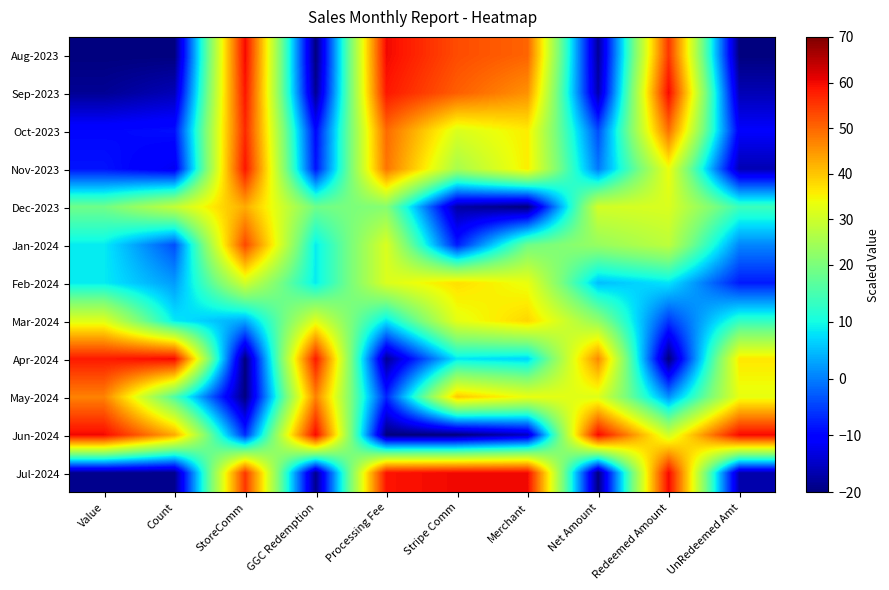

Reading left to right, extract all data points from this chart.

Aug-2023: Value=-20.0	Count=-20.0	StoreComm=60.0	GGC Redemption=-20.0	Processing Fee=60.0	Stripe Comm=52.8	Merchant=50.3	Net Amount=-18.1	Redeemed Amount=55.2	UnRedeemed Amt=-20.0
Sep-2023: Value=-18.4	Count=-15.9	StoreComm=58.7	GGC Redemption=-18.4	Processing Fee=58.4	Stripe Comm=50.9	Merchant=45.5	Net Amount=-16.7	Redeemed Amount=60.0	UnRedeemed Amt=-16.1
Oct-2023: Value=-9.6	Count=-8.9	StoreComm=56.6	GGC Redemption=-9.6	Processing Fee=49.6	Stripe Comm=31.4	Merchant=35.8	Net Amount=-4.0	Redeemed Amount=49.0	UnRedeemed Amt=-10.9
Nov-2023: Value=-8.5	Count=-11.9	StoreComm=58.7	GGC Redemption=-8.5	Processing Fee=48.5	Stripe Comm=25.3	Merchant=35.8	Net Amount=-0.5	Redeemed Amount=33.6	UnRedeemed Amt=-16.3
Dec-2023: Value=18.8	Count=28.6	StoreComm=42.7	GGC Redemption=18.8	Processing Fee=21.2	Stripe Comm=-17.2	Merchant=-20.0	Net Amount=30.5	Redeemed Amount=31.3	UnRedeemed Amt=13.8
Jan-2024: Value=8.6	Count=-3.8	StoreComm=53.3	GGC Redemption=8.6	Processing Fee=31.4	Stripe Comm=-7.9	Merchant=18.8	Net Amount=23.3	Redeemed Amount=27.8	UnRedeemed Amt=0.6
Feb-2024: Value=8.6	Count=2.3	StoreComm=30.3	GGC Redemption=8.6	Processing Fee=31.4	Stripe Comm=37.2	Merchant=33.3	Net Amount=5.0	Redeemed Amount=8.0	UnRedeemed Amt=-7.9
Mar-2024: Value=32.1	Count=8.4	StoreComm=3.3	GGC Redemption=32.1	Processing Fee=7.9	Stripe Comm=32.7	Merchant=38.2	Net Amount=22.6	Redeemed Amount=-5.7	UnRedeemed Amt=12.8
Apr-2024: Value=58.2	Count=60.0	StoreComm=-20.0	GGC Redemption=58.2	Processing Fee=-18.2	Stripe Comm=8.2	Merchant=6.7	Net Amount=46.3	Redeemed Amount=-20.0	UnRedeemed Amt=36.4
May-2024: Value=47.1	Count=15.4	StoreComm=-19.7	GGC Redemption=47.1	Processing Fee=-7.1	Stripe Comm=39.6	Merchant=33.3	Net Amount=31.8	Redeemed Amount=1.5	UnRedeemed Amt=33.0
Jun-2024: Value=60.0	Count=42.8	StoreComm=-6.4	GGC Redemption=60.0	Processing Fee=-20.0	Stripe Comm=-20.0	Merchant=-15.2	Net Amount=60.0	Redeemed Amount=30.1	UnRedeemed Amt=60.0
Jul-2024: Value=-18.9	Count=-19.0	StoreComm=55.1	GGC Redemption=-18.9	Processing Fee=58.9	Stripe Comm=60.0	Merchant=60.0	Net Amount=-20.0	Redeemed Amount=60.0	UnRedeemed Amt=-16.7